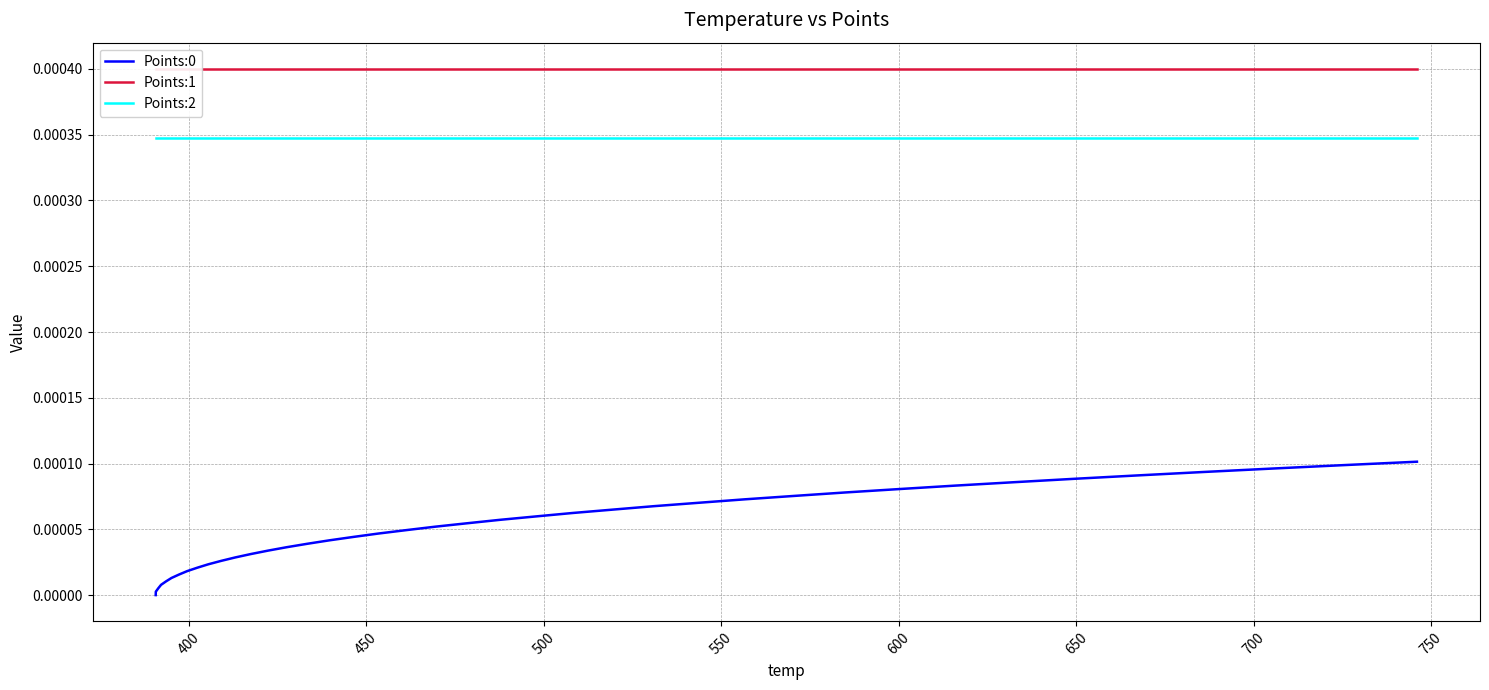

Count the number of categories in the chart.

40